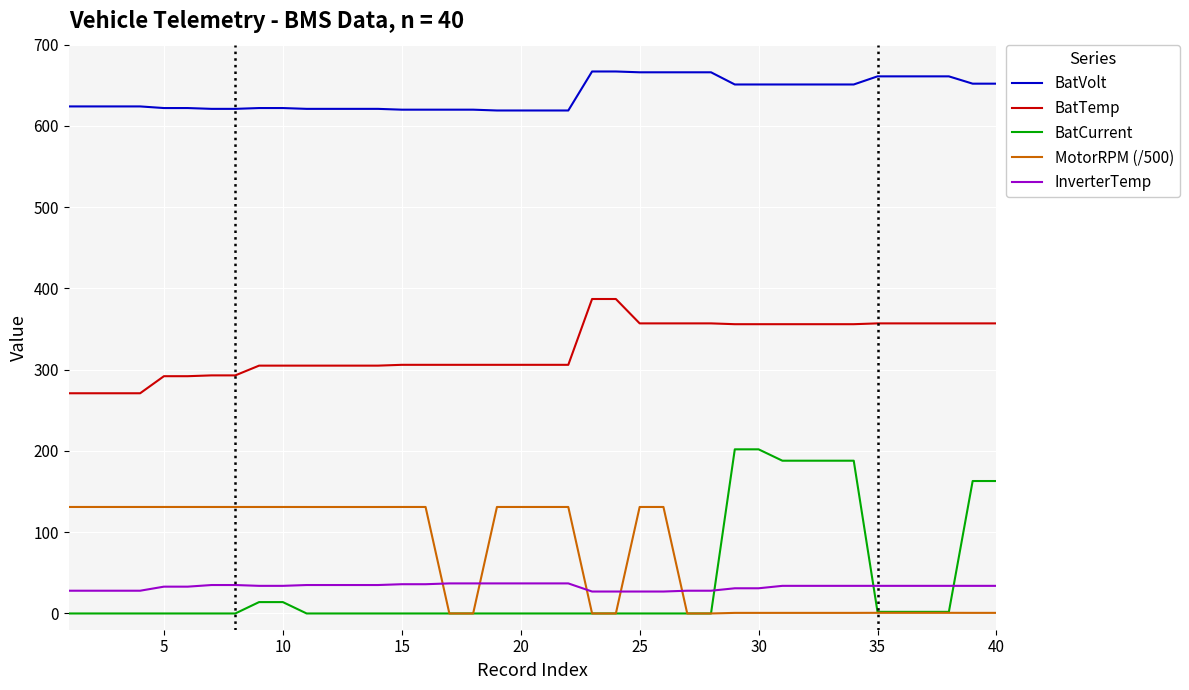

True or false: BatVolt and BatTemp intersect in this chart.

False